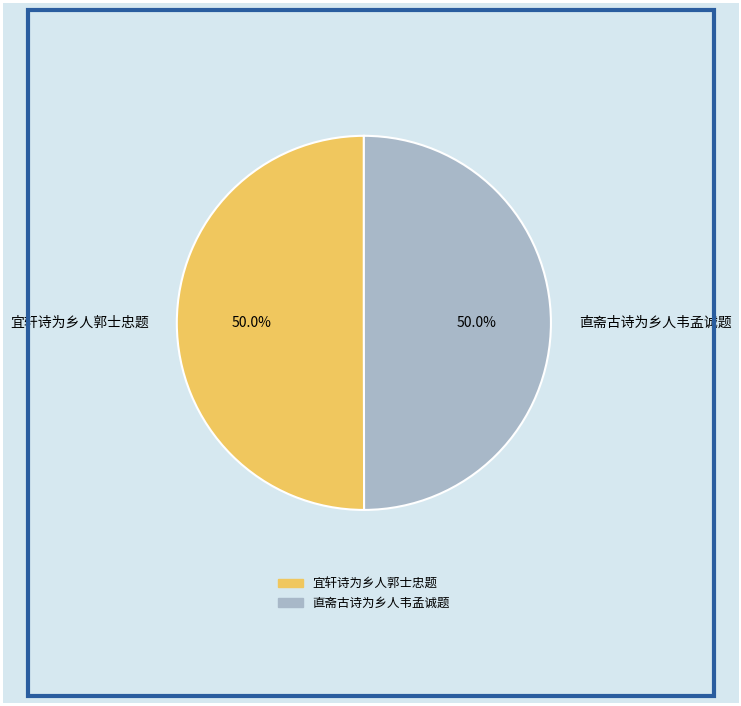

Combined, do 直斋古诗为乡人韦孟诚题 and 宜轩诗为乡人郭士忠题 account for over 50%?

Yes